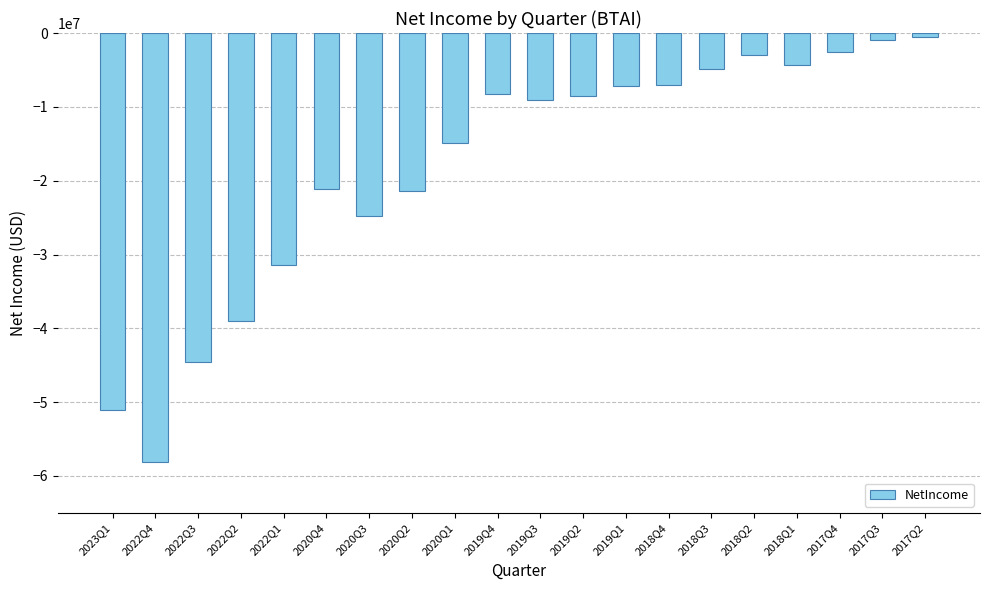

What is the smallest value displayed?

-58085000